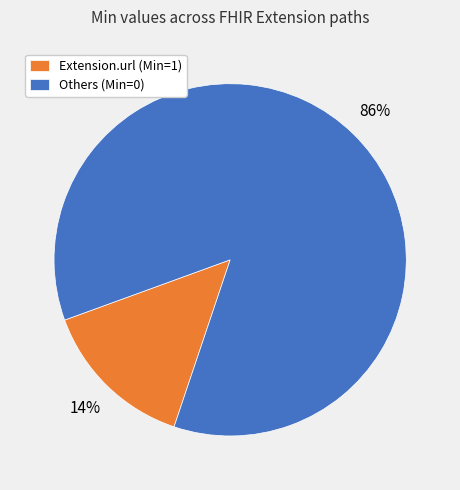

Is there a majority slice in this chart?

Yes